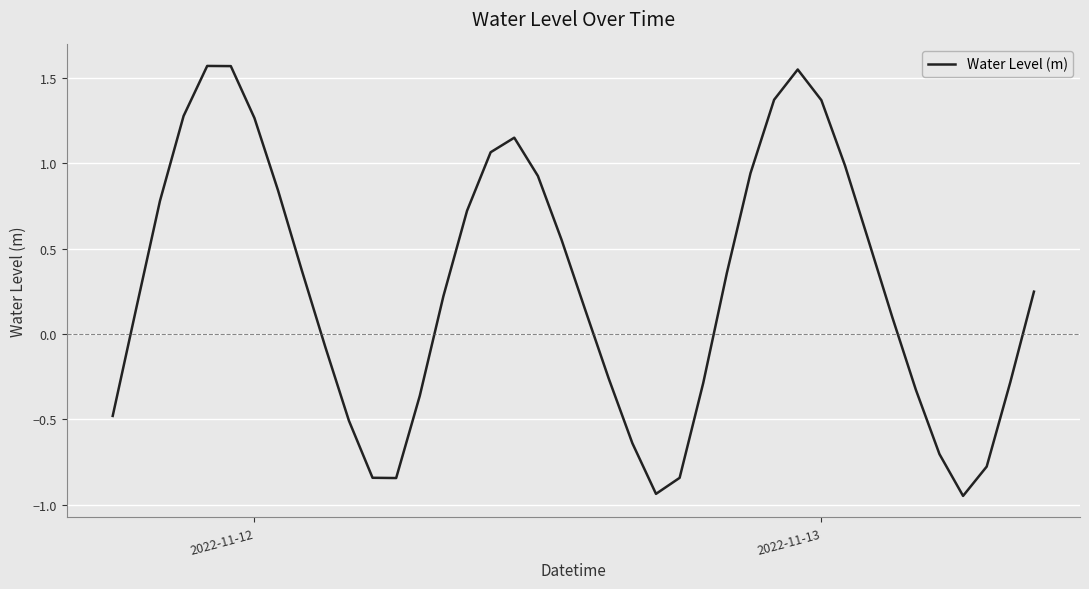

Reading left to right, transcribe all the data shown in this chart.

-0.5	0.2	0.8	1.3	1.6	1.6	1.3	0.8	0.4	-0.1	-0.5	-0.8	-0.8	-0.4	0.2	0.7	1.1	1.2	0.9	0.6	0.1	-0.3	-0.6	-0.9	-0.8	-0.3	0.4	0.9	1.4	1.6	1.4	1.0	0.5	0.1	-0.3	-0.7	-0.9	-0.8	-0.3	0.2